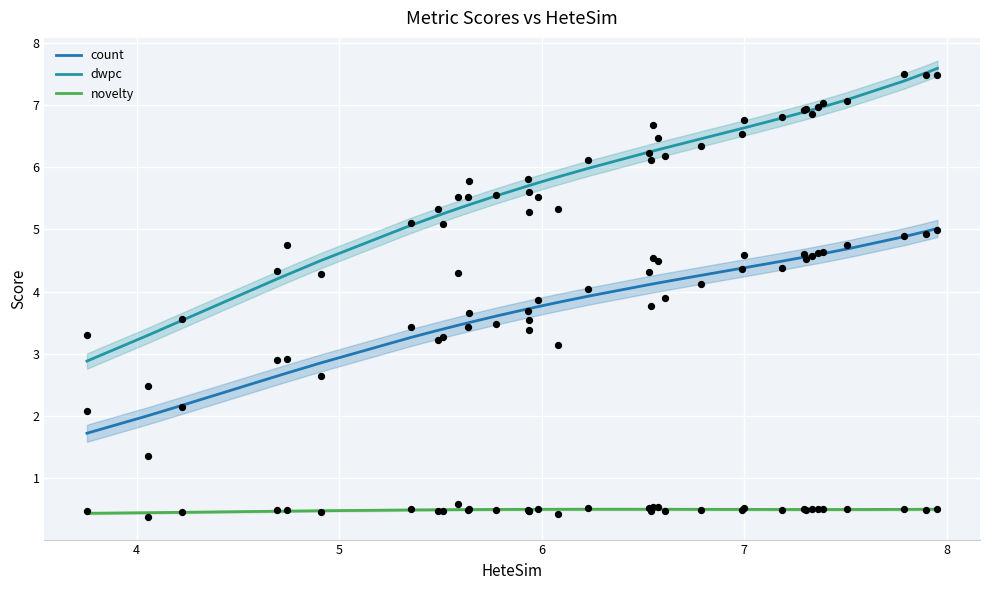

Is the value of dwpc at 7 greater than the value of count at 28?

No